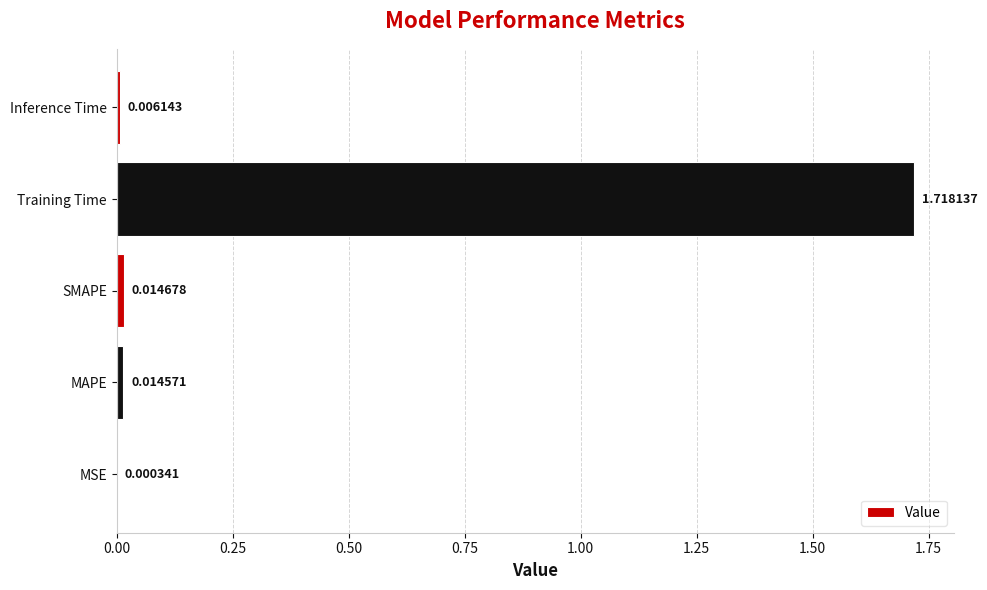

Between MSE and Inference Time, which is larger?

Inference Time